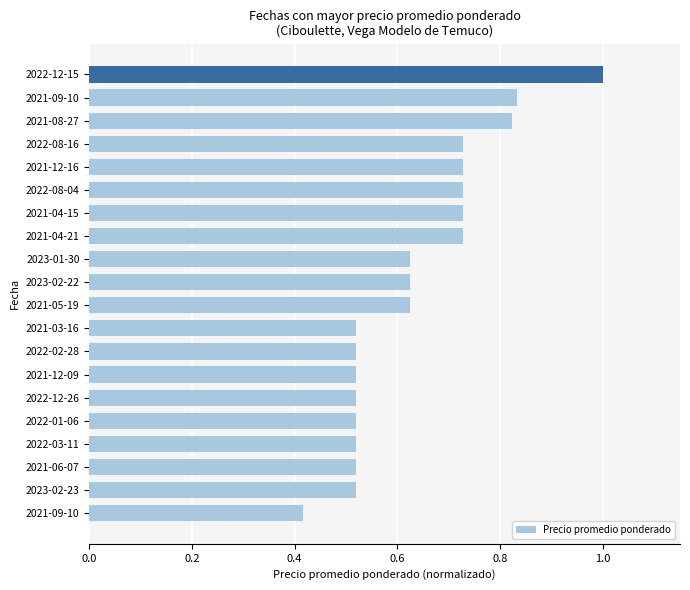

How many distinct data groups are displayed?

1